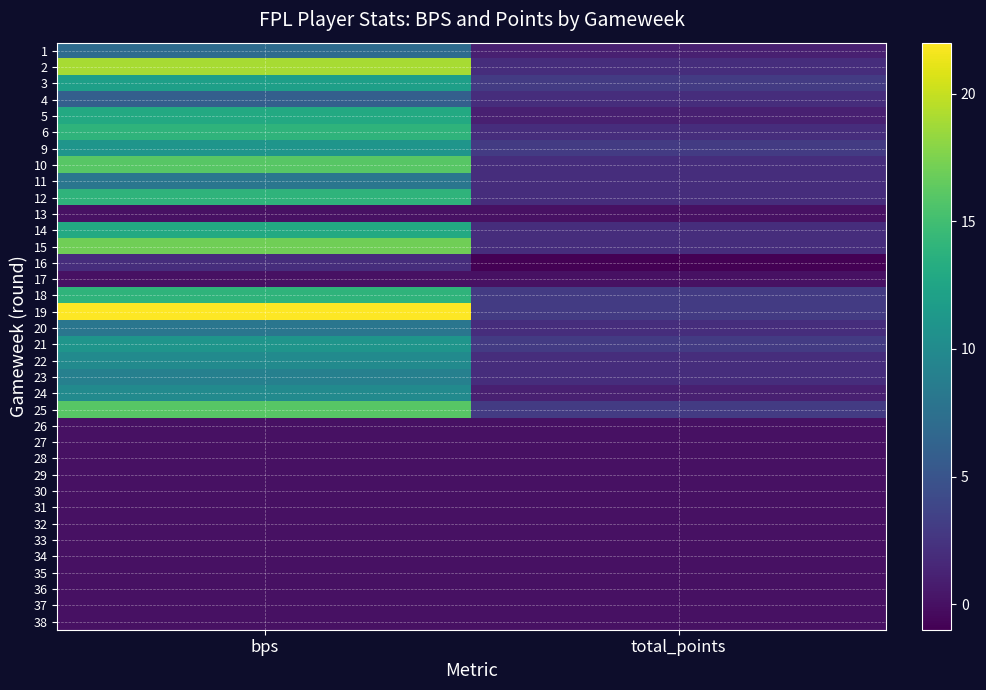

At which category is the sum across all series the highest?

bps